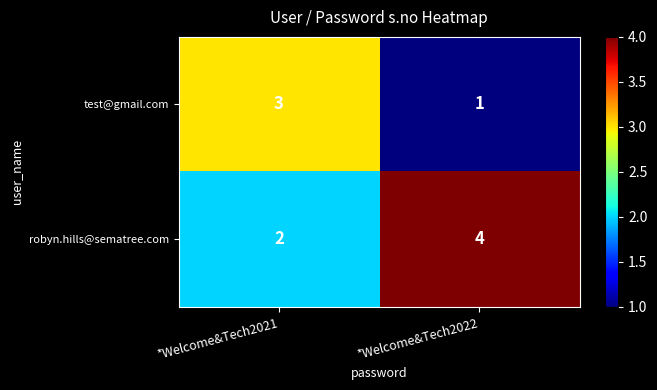

True or false: test@gmail.com has a value of 5 at *Welcome&Tech2021.

False